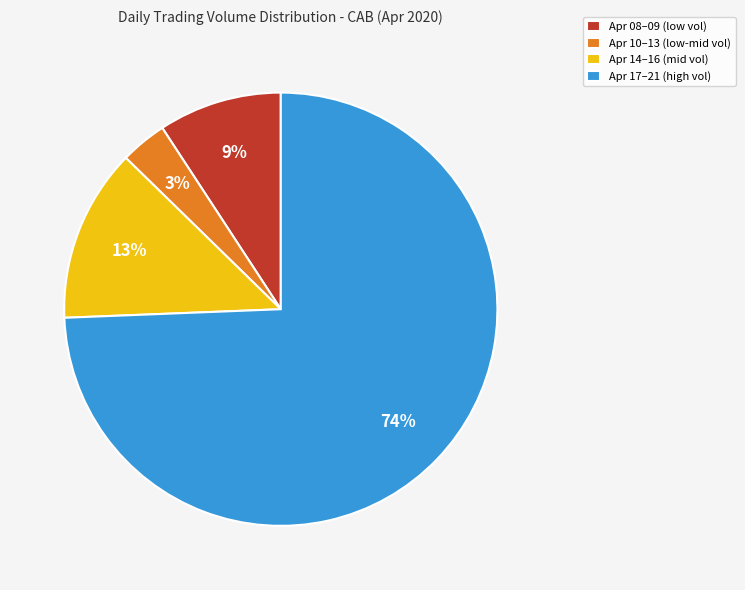

Do Apr 08–09 (low vol) and Apr 10–13 (low-mid vol) together represent more than half of the pie?

No